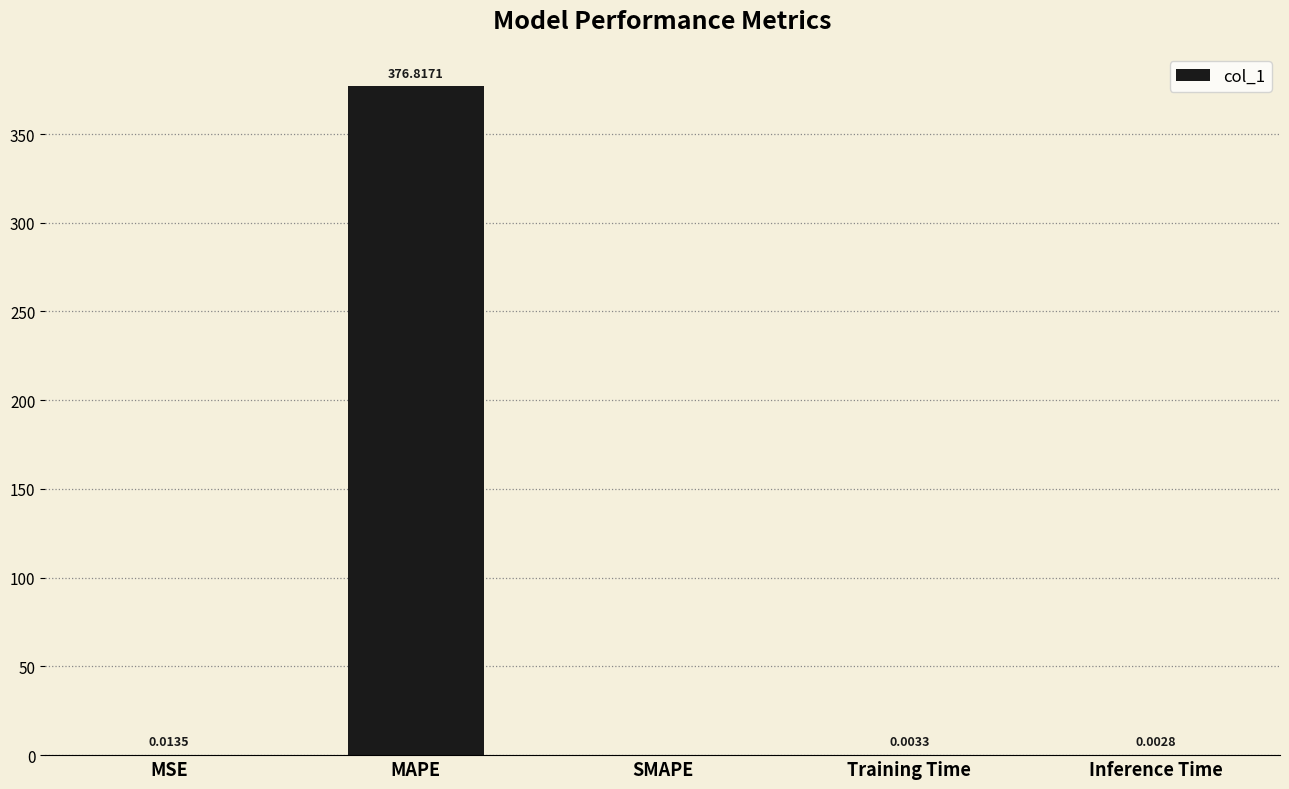

What is the change in value from MAPE to Inference Time?

-376.8